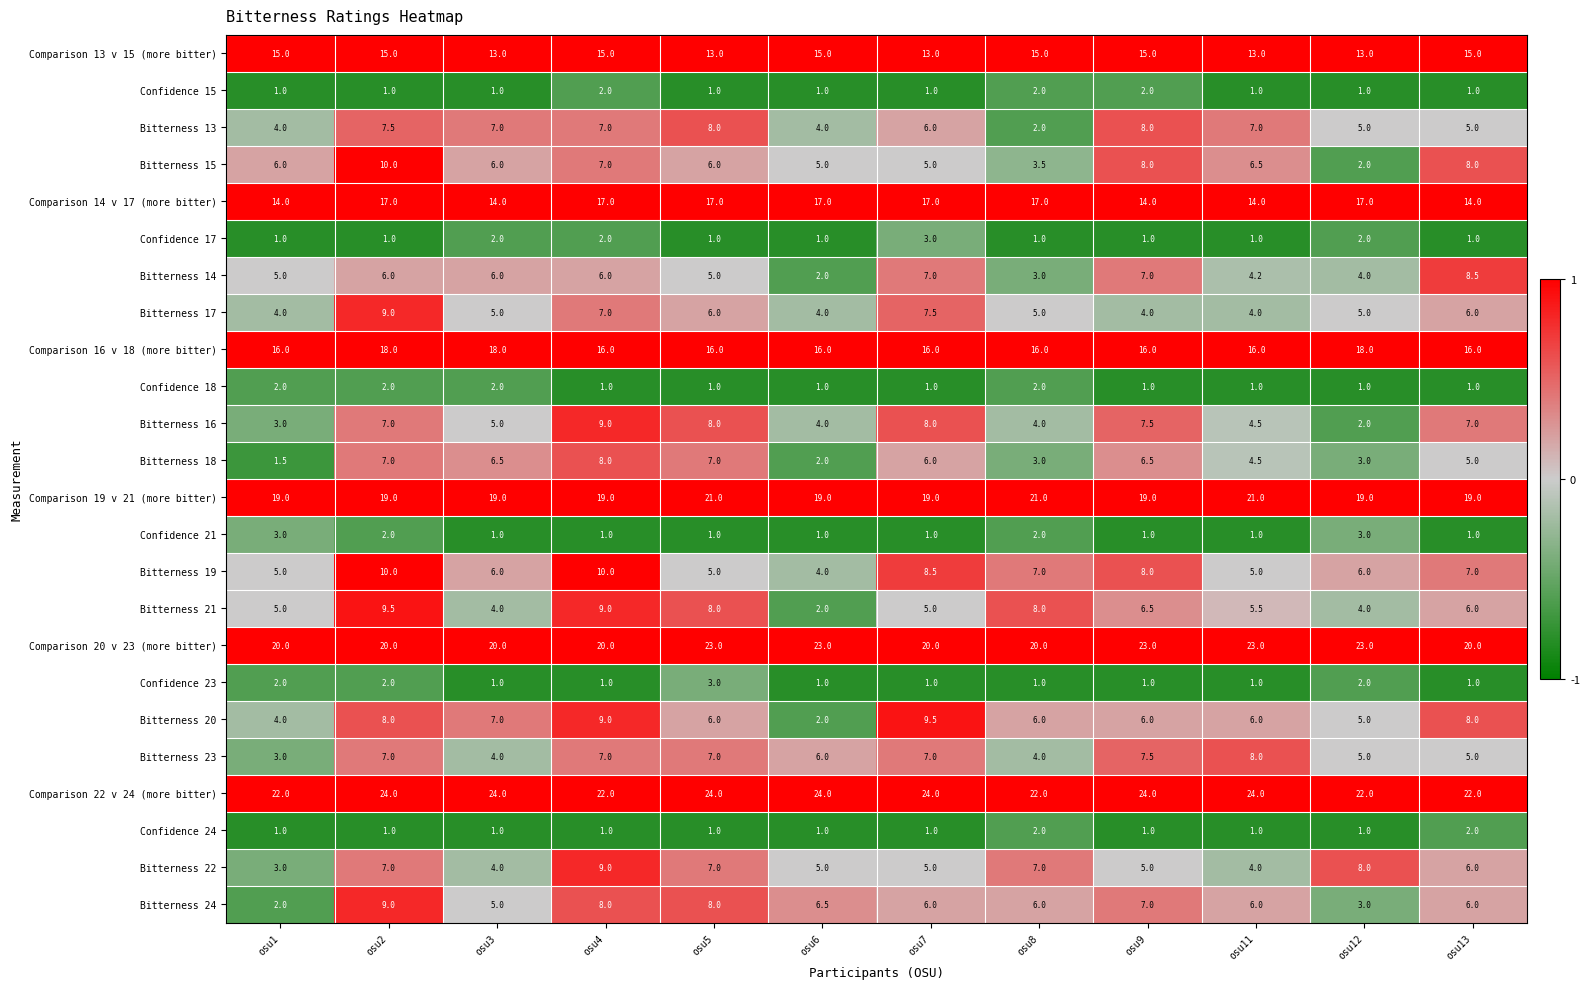

What is the minimum value shown in the chart?

1.0